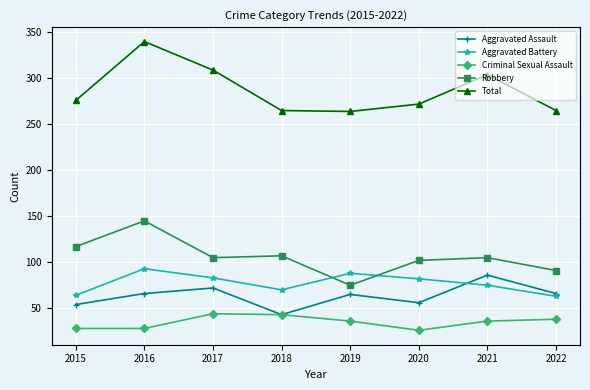

Which series has the widest spread of values?

Total